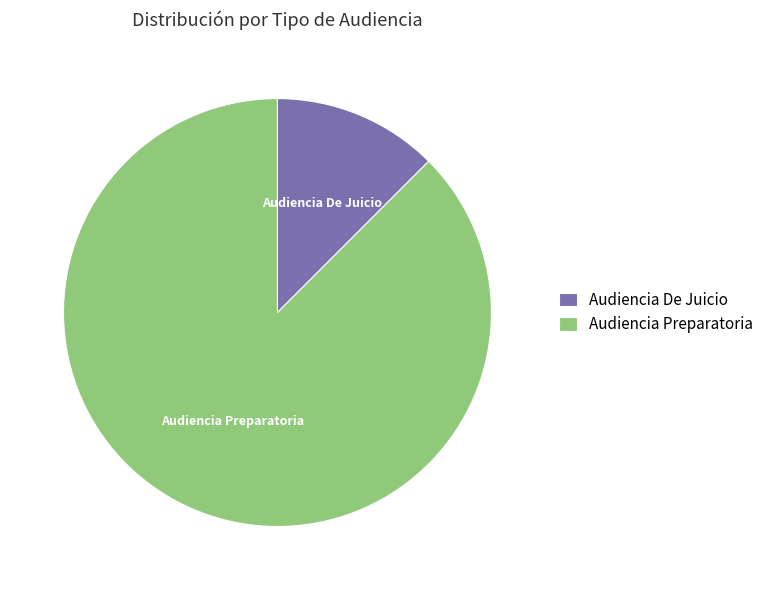

Combined, do Audiencia Preparatoria and Audiencia De Juicio account for over 50%?

Yes